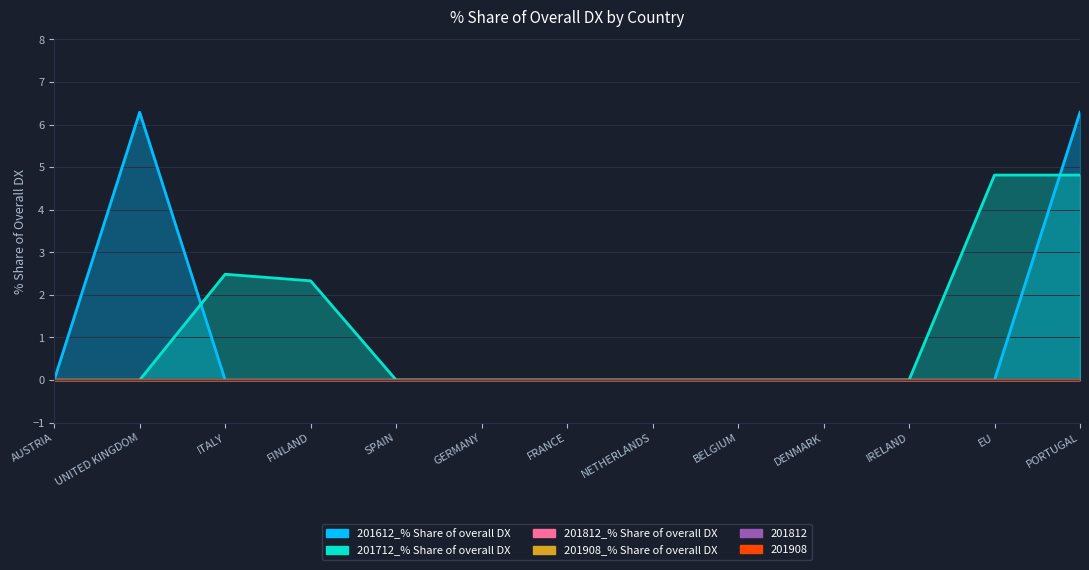

True or false: 201908_% Share of overall DX and 201812 cross at least once.

False